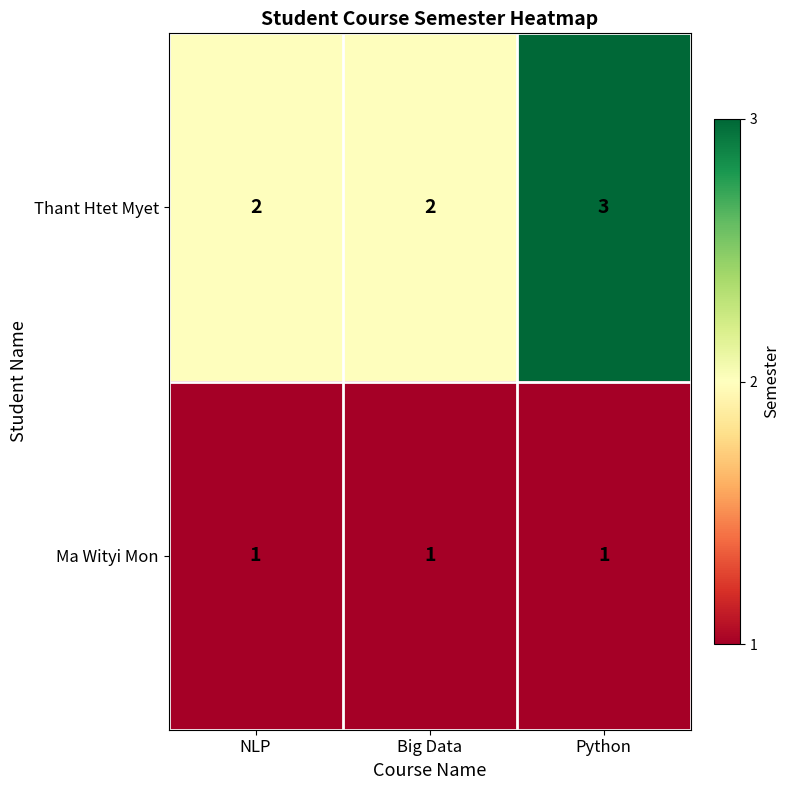

How many Thant Htet Myet values are between 2 and 3?

3